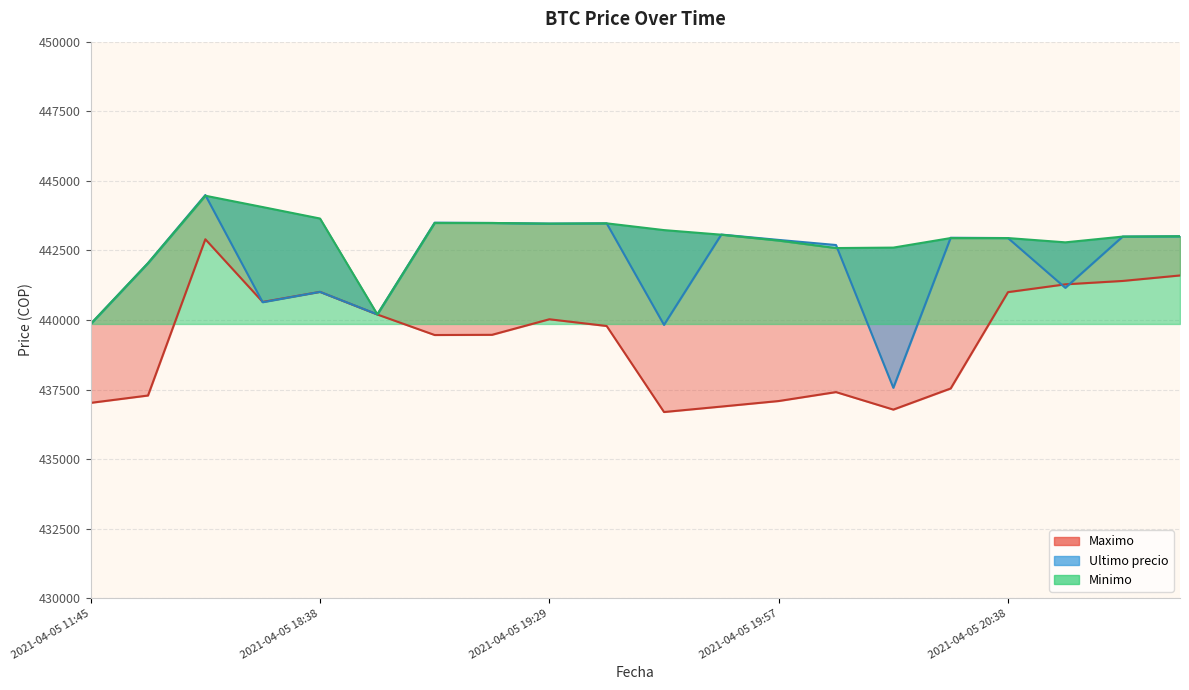

Where is the first local minimum for Minimo?

2021-04-05 18:53